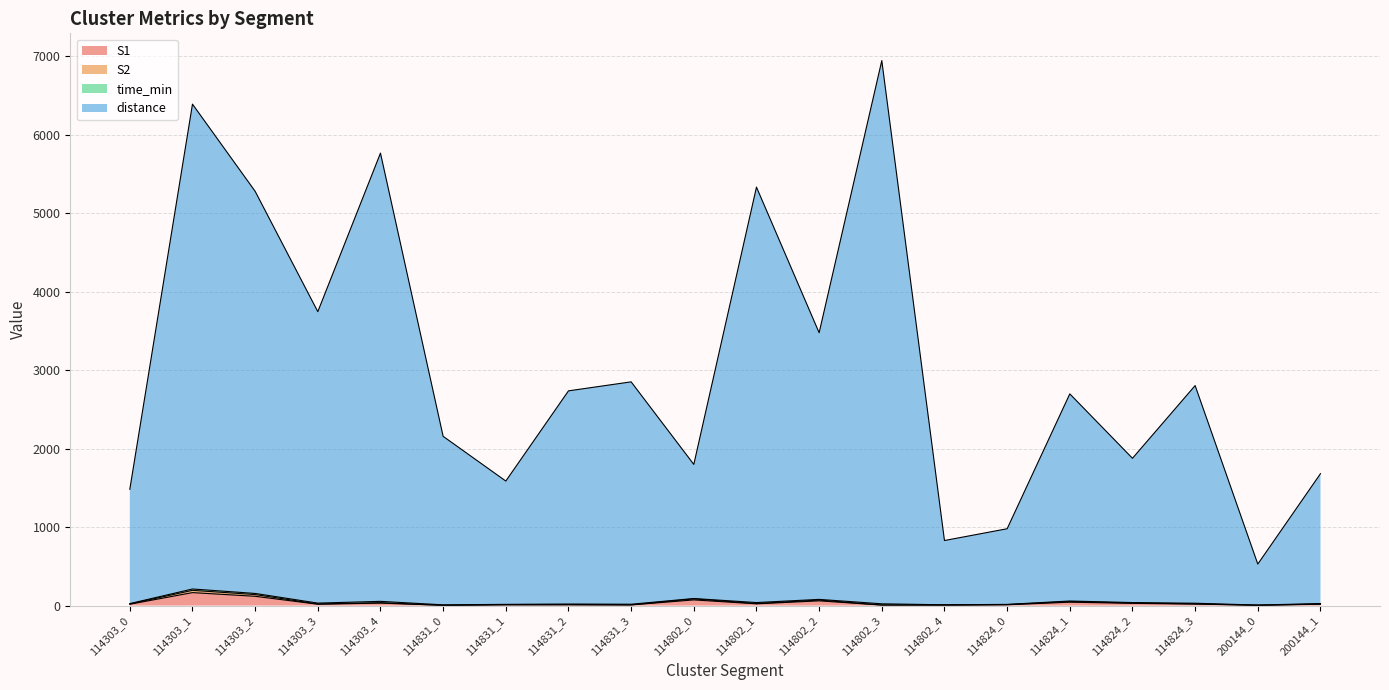

At how many categories does at least one series exceed 2825?

8